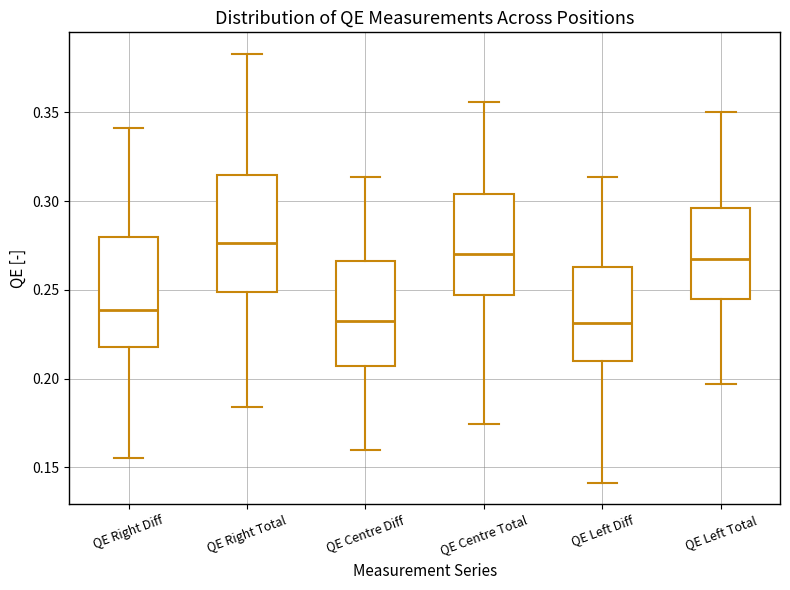

Where is the lower edge of the box for QE Left Diff on the y-axis? The values are not printed on the chart, so give them approximately, as read against the axis.

0.210